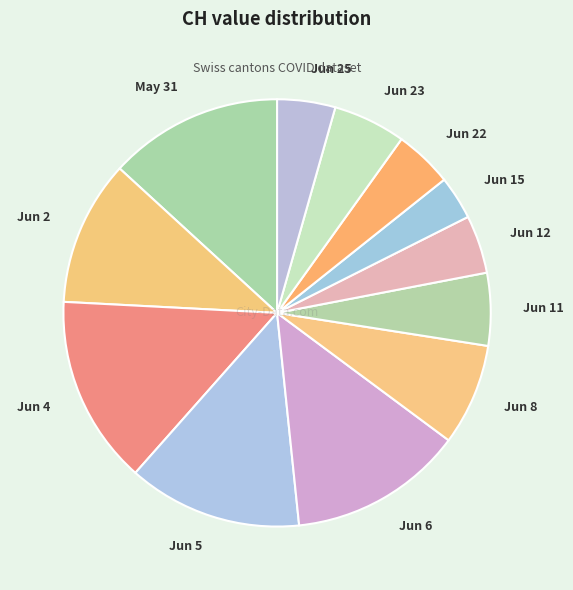

Does Jun 2 represent more than half of the total?

No